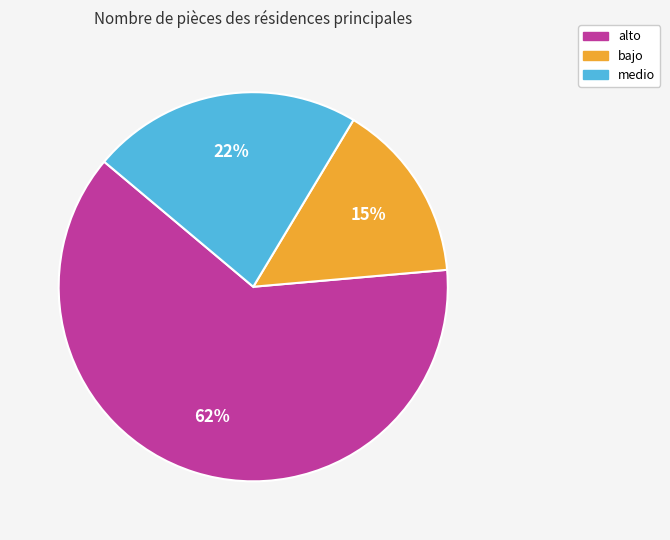

To the nearest percent, what portion does bajo represent?

15%